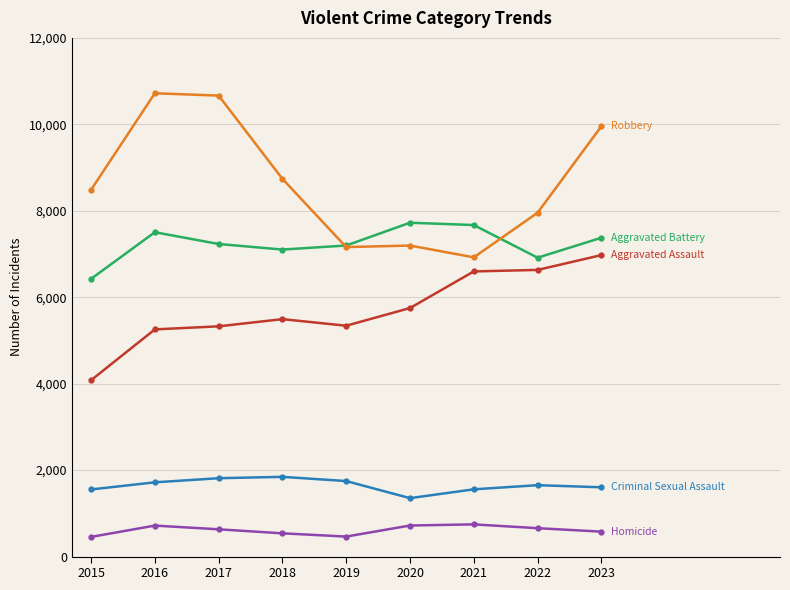

How many data points does each series have?

9